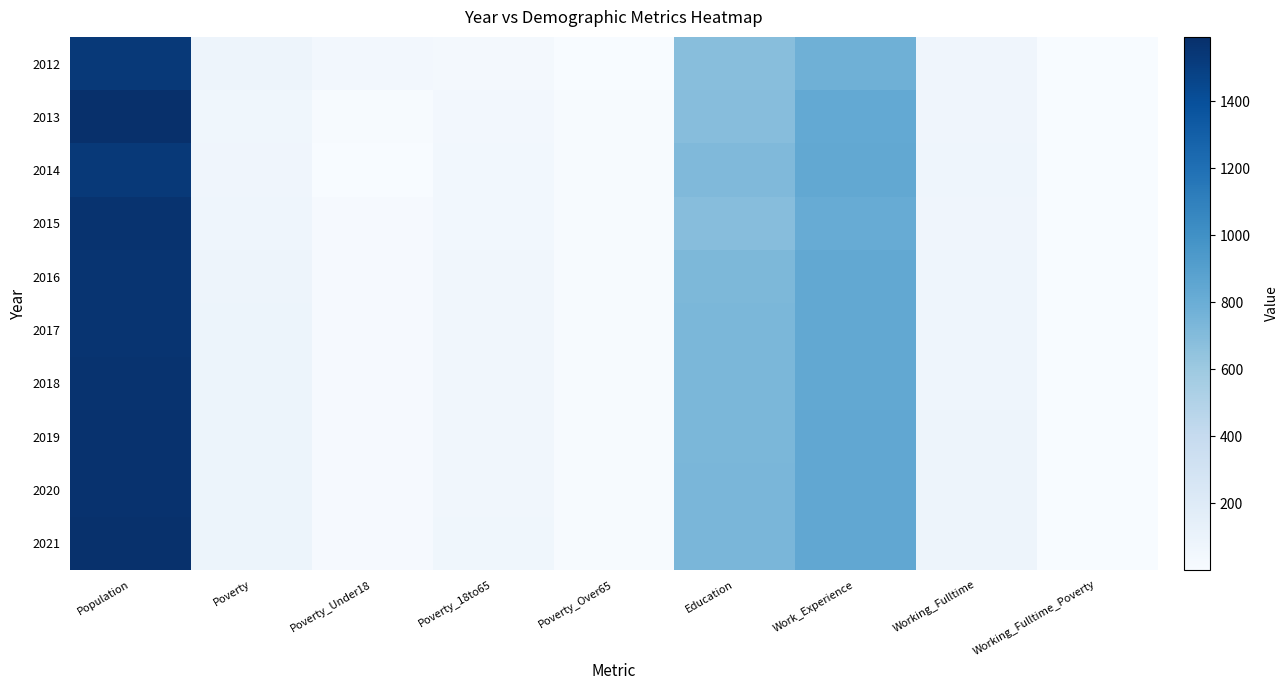

Count the number of data series in this chart.

10